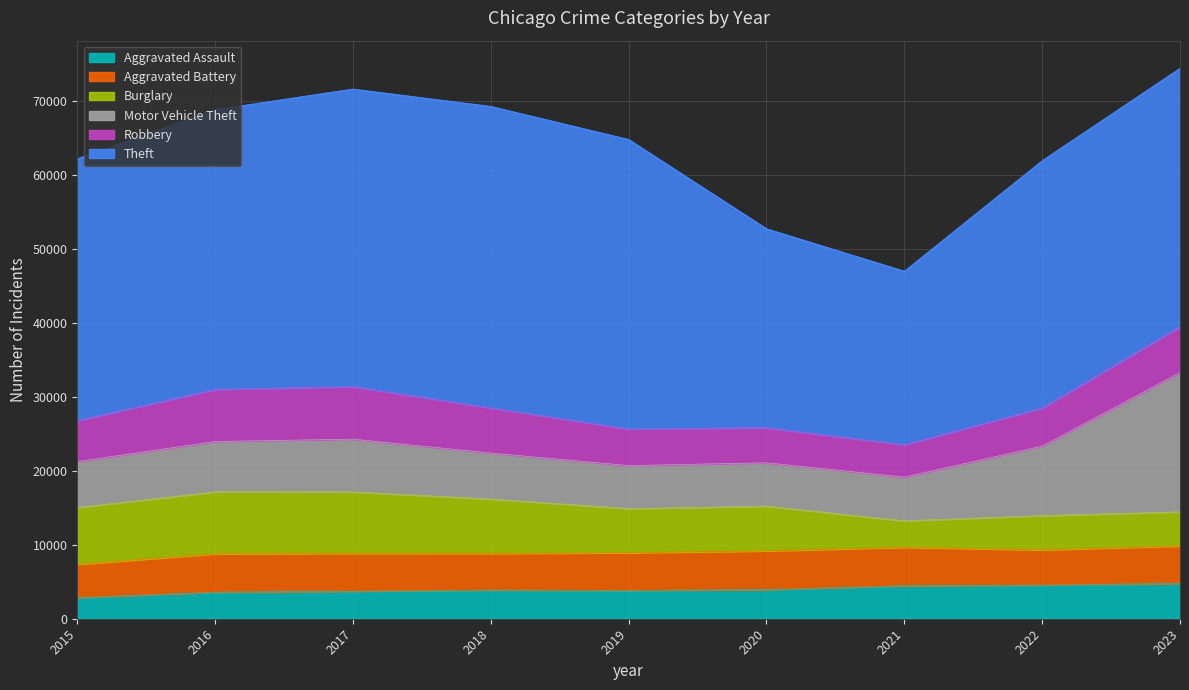

True or false: Aggravated Assault and Theft intersect in this chart.

False